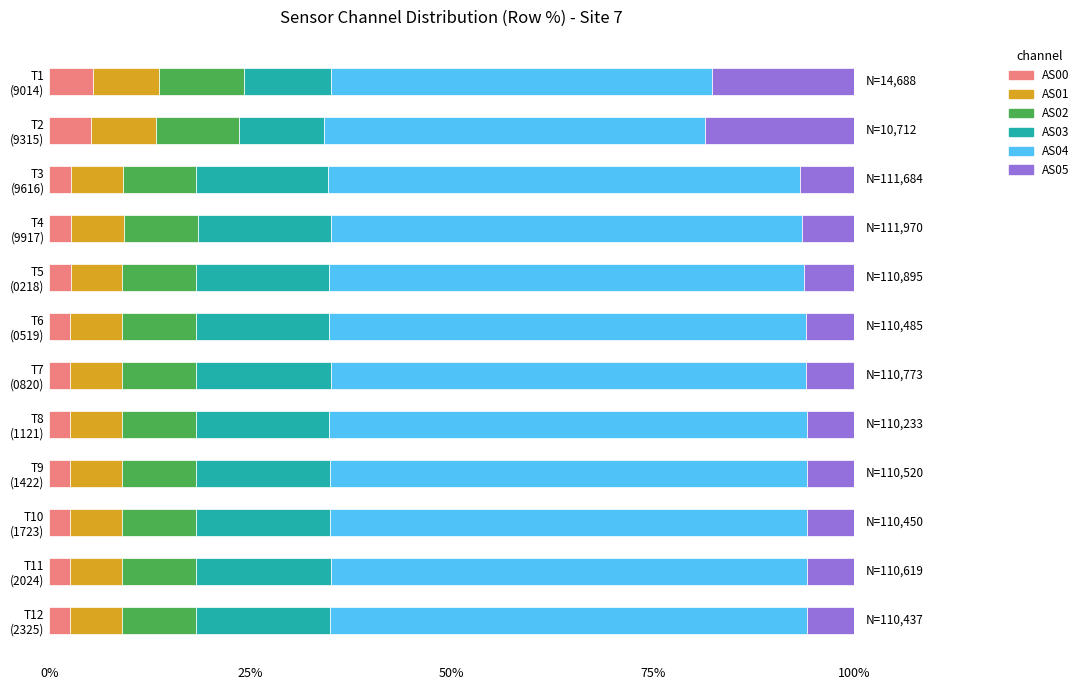

What is the minimum value for AS00?

2.6